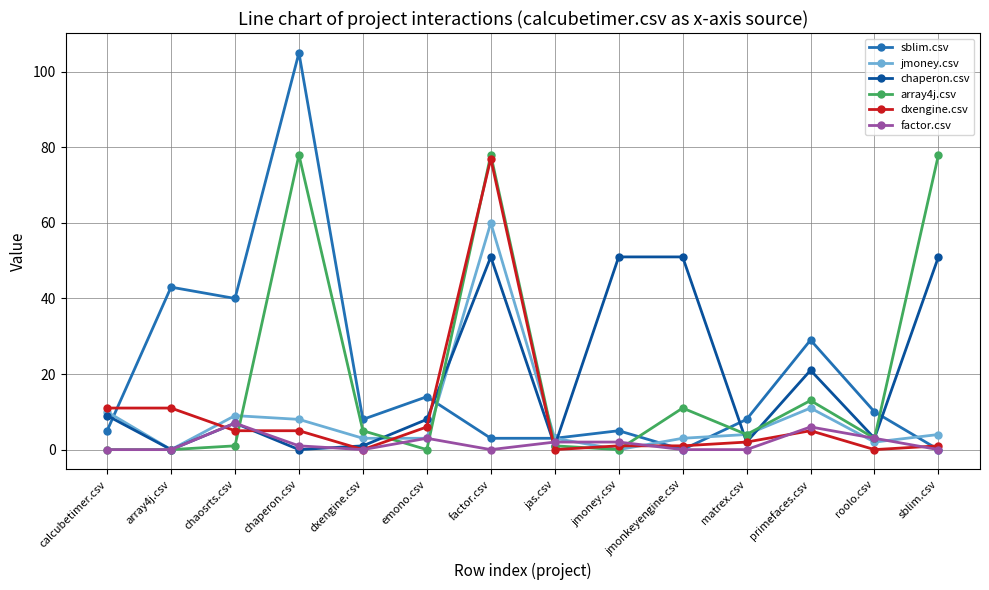

What is the sum of all factor.csv values?

24